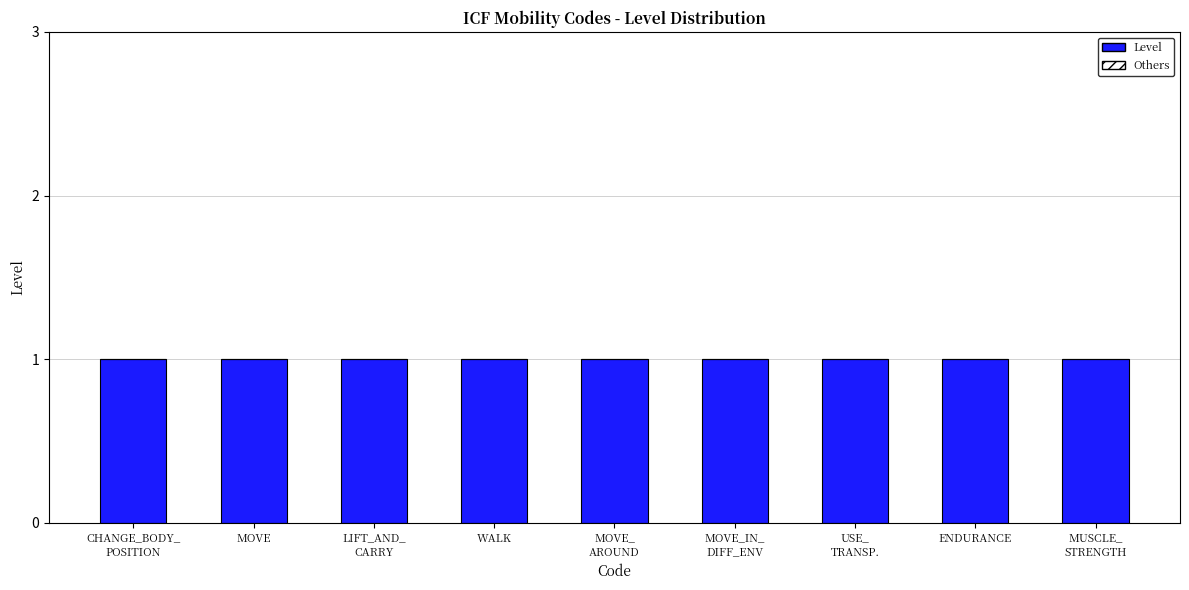

Reading left to right, extract all data points from this chart.

Level: 1	1	1	1	1	1	1	1	1
Others: 0	0	0	0	0	0	0	0	0